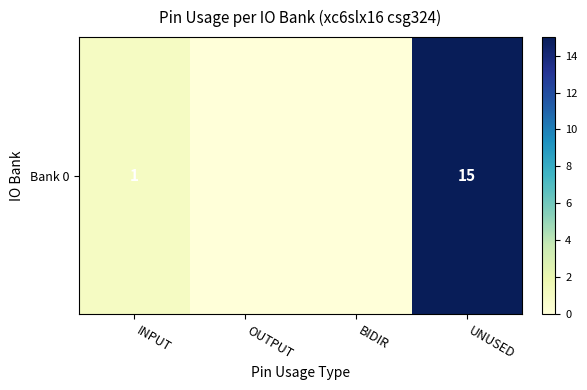

Is it true that the value at BIDIR is 0?

True